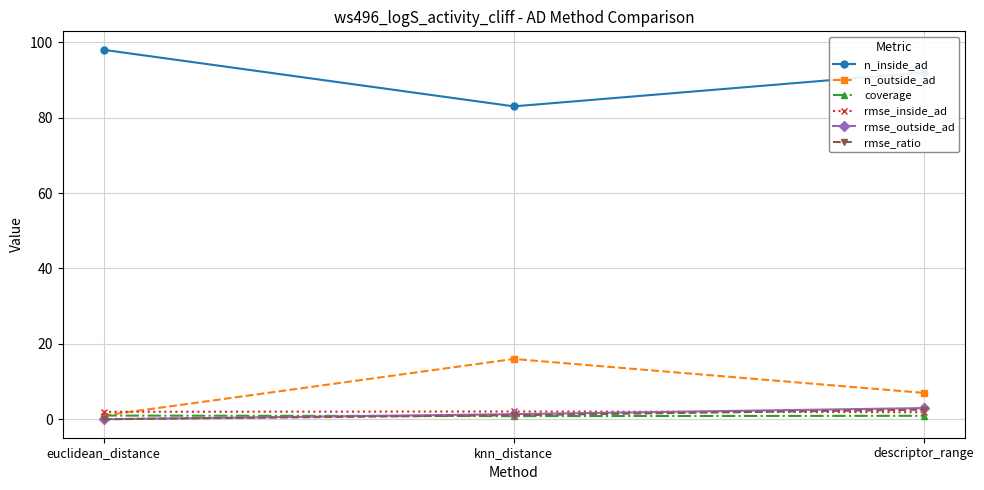

What is the label of the 2nd point from the left?

knn_distance